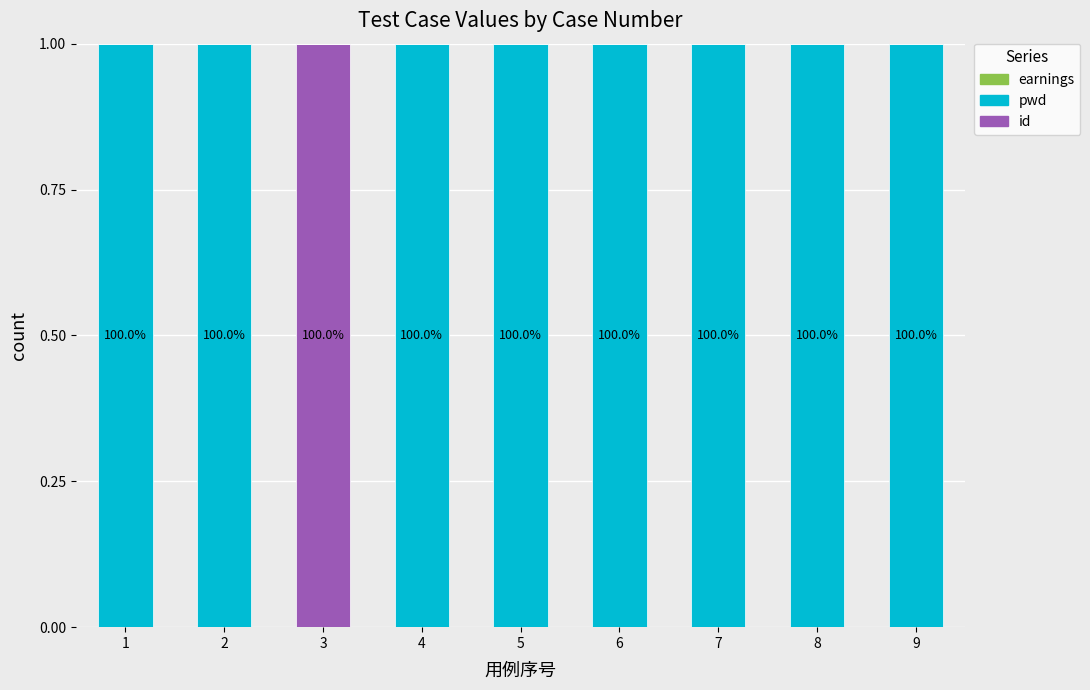

What is the maximum value for id?

1.0